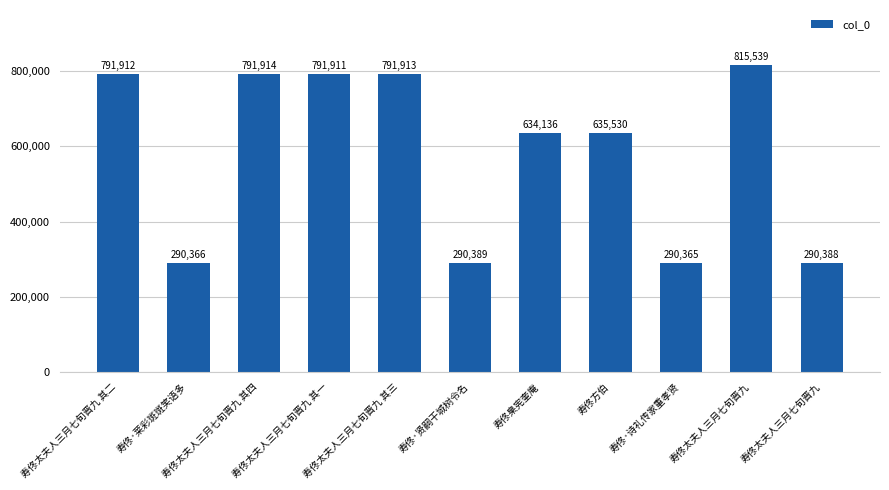

How many values are below 635530?

5